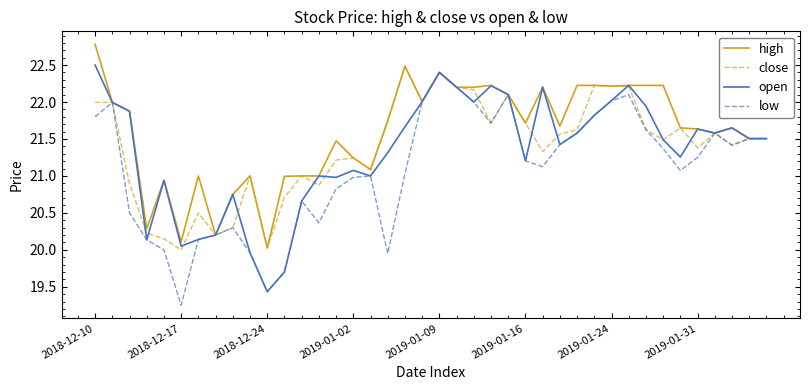

What is the highest value of the low series?

22.4